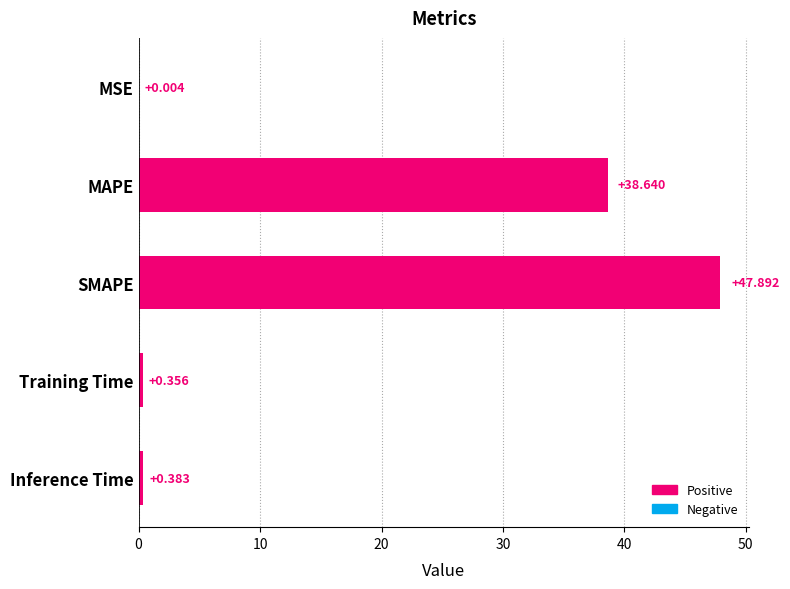

Between SMAPE and Training Time, which is larger?

SMAPE